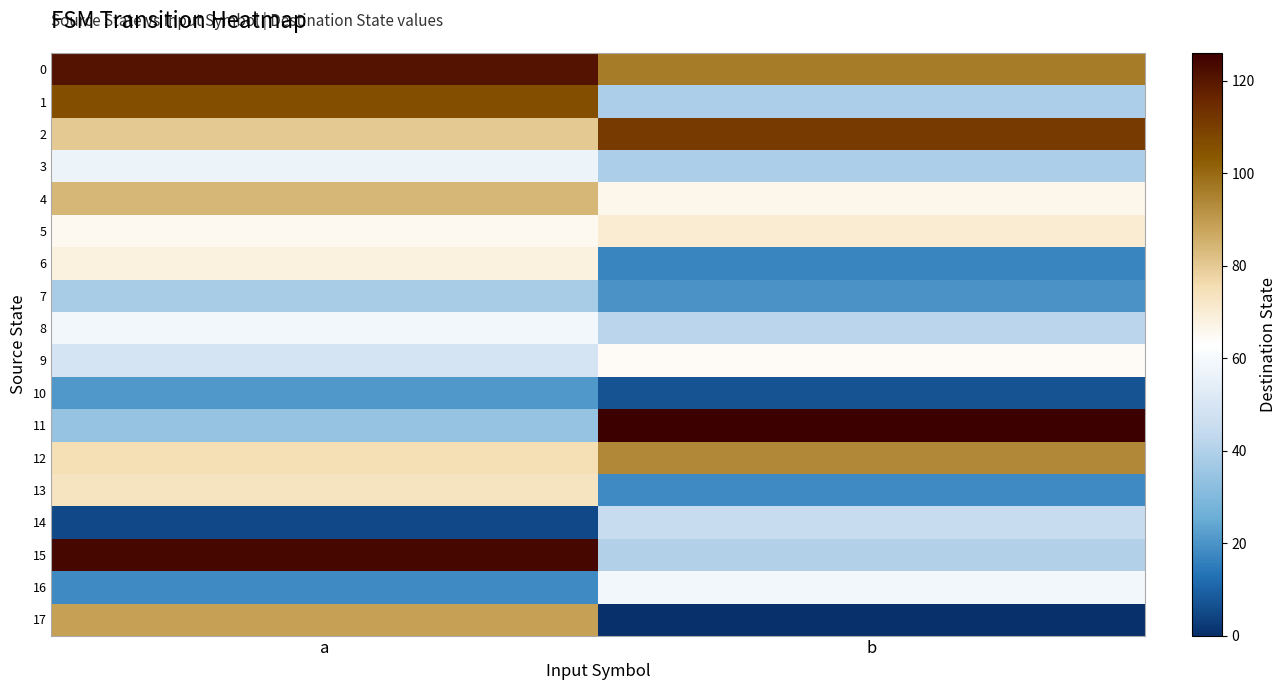

At which category is the sum across all series the highest?

a